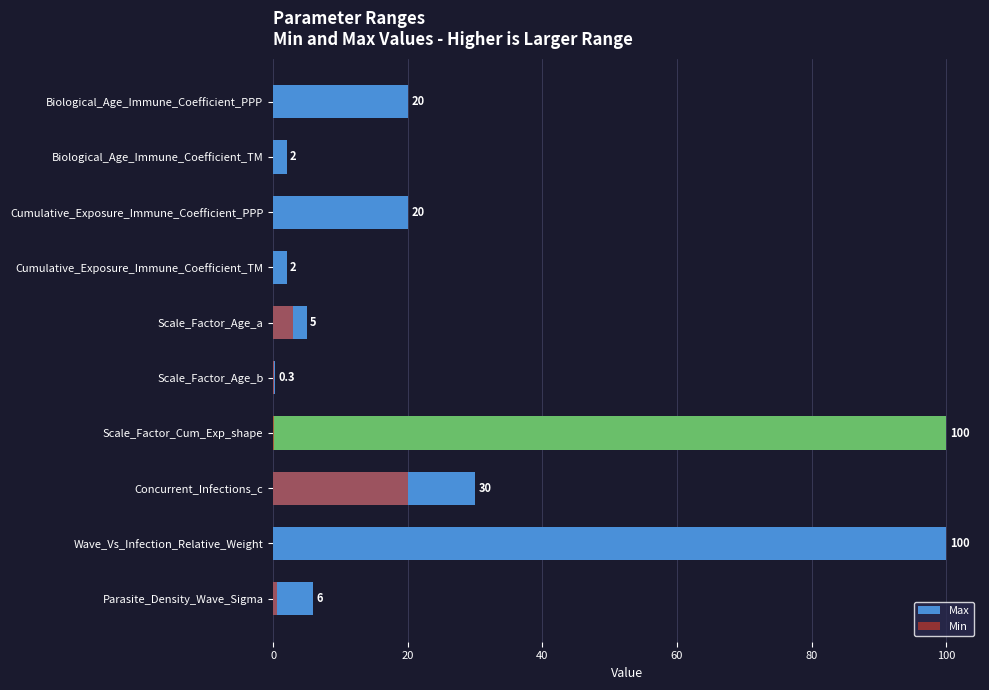

Count the number of categories in the chart.

10